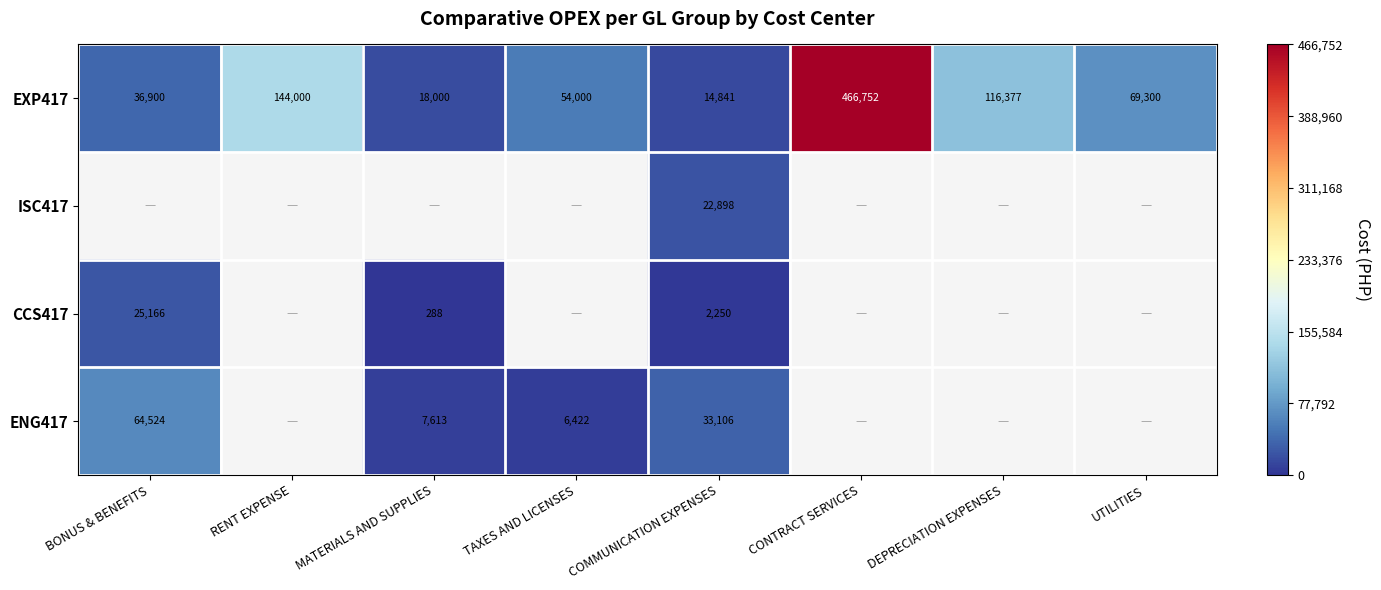

Where does the EXP417 series first go above 69300?

RENT EXPENSE